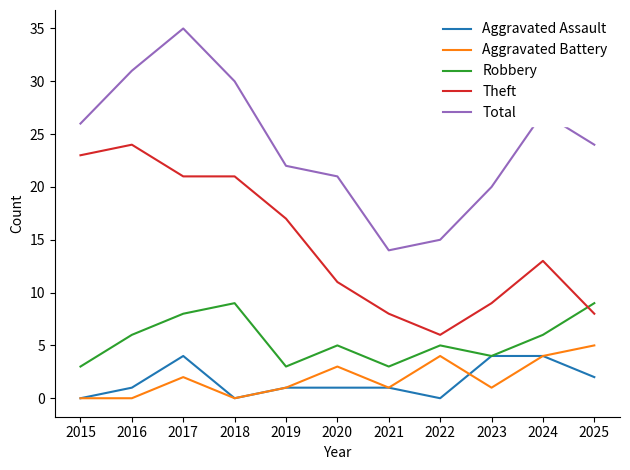

Is it true that Total equals 5 at 2021?

False